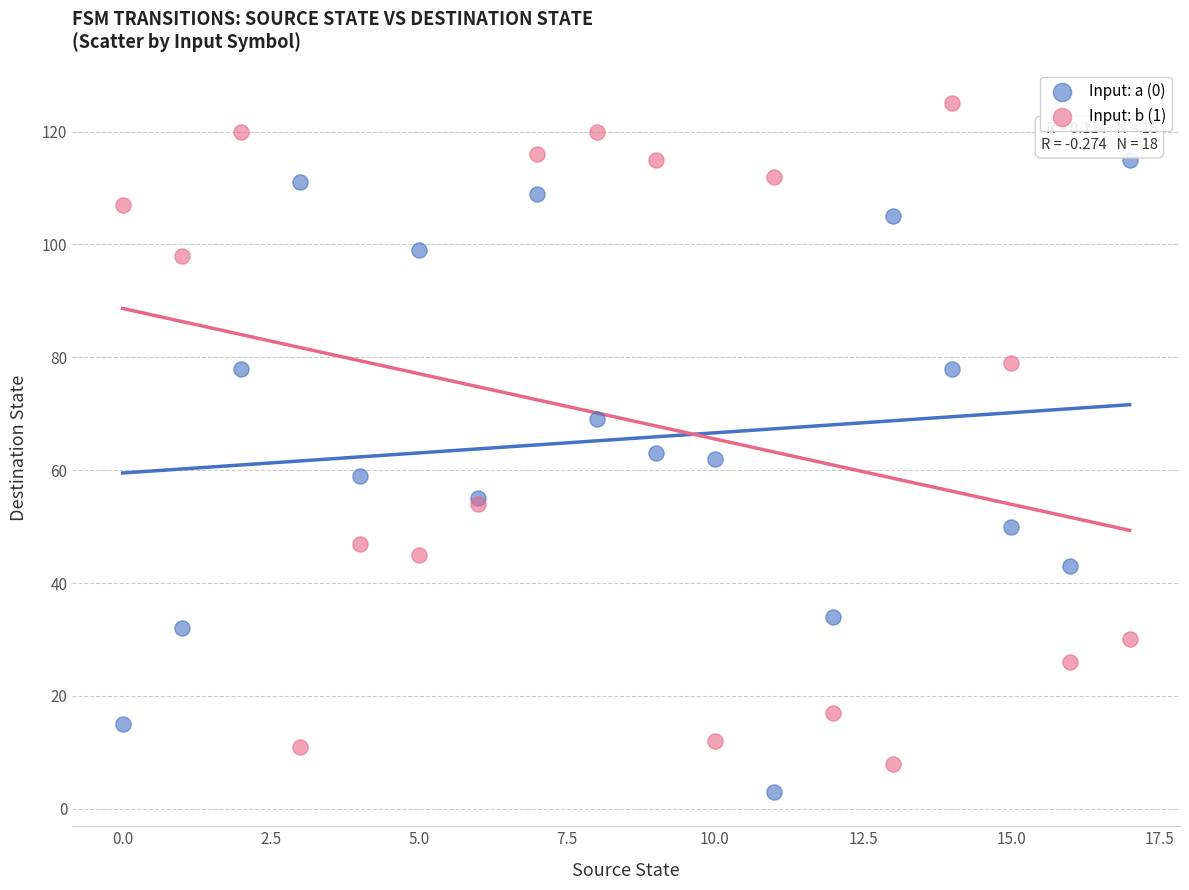

What are all the series names shown in the legend?

Input: a (0), Input: b (1)